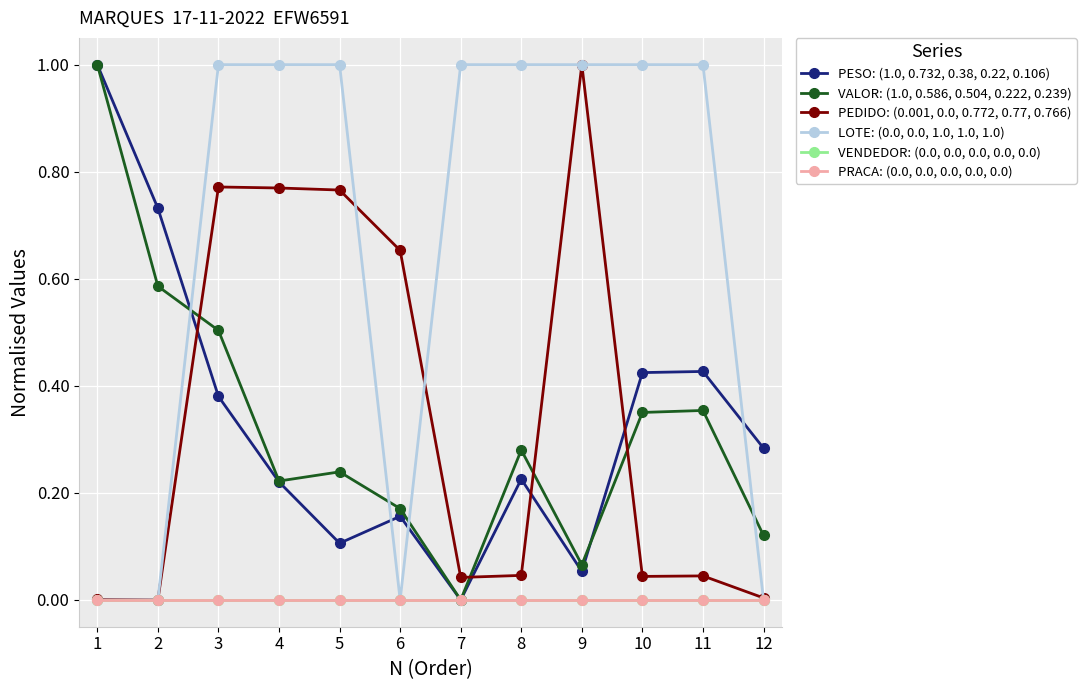

The value of VENDEDOR: (0.0, 0.0, 0.0, 0.0, 0.0) at 2 is 0.0. True or false?

True